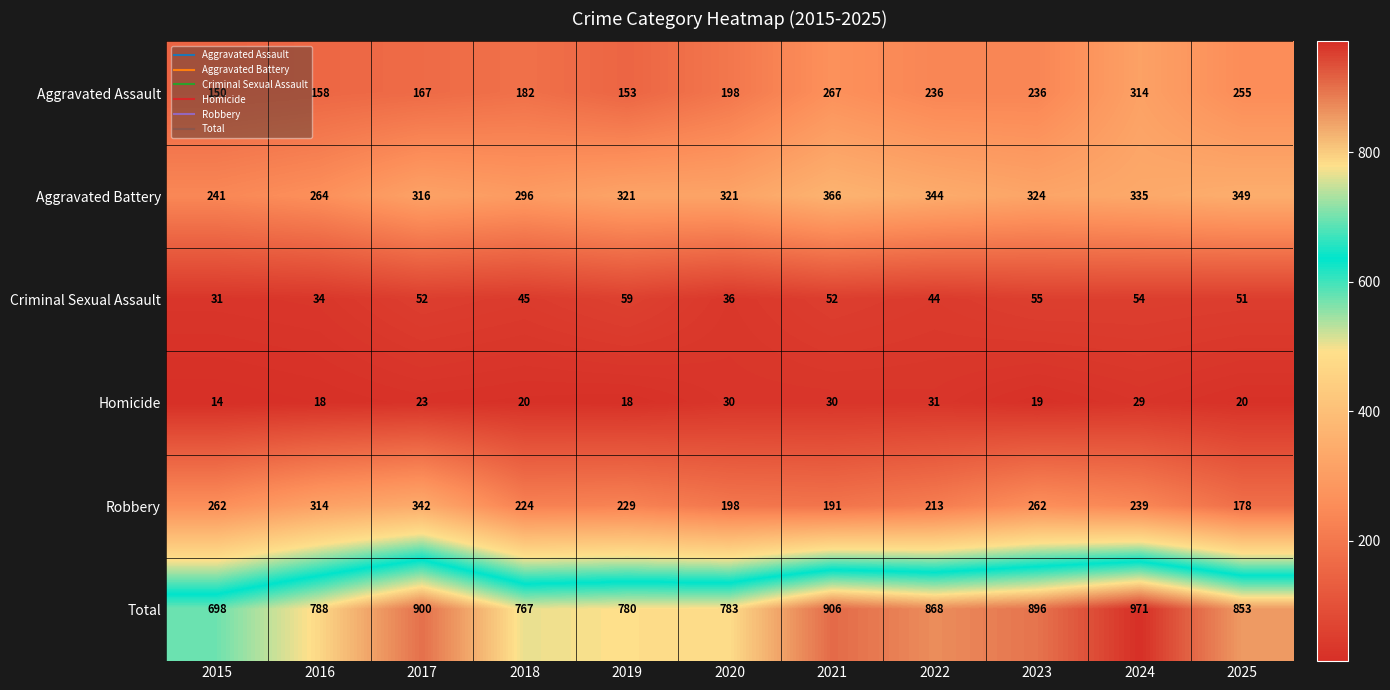

Which series has the largest total across all categories?

Total